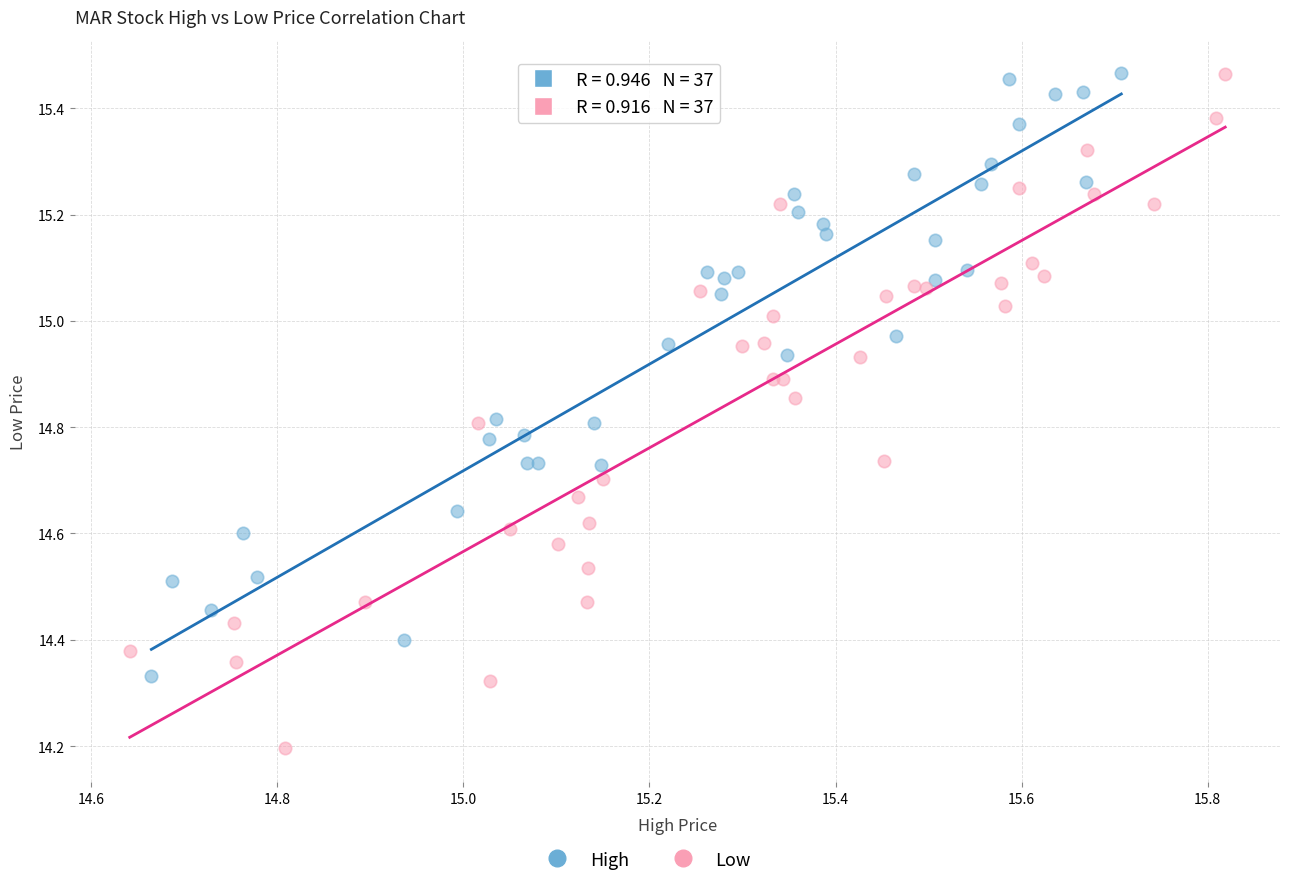

Which series has the widest spread of Y values?

Low